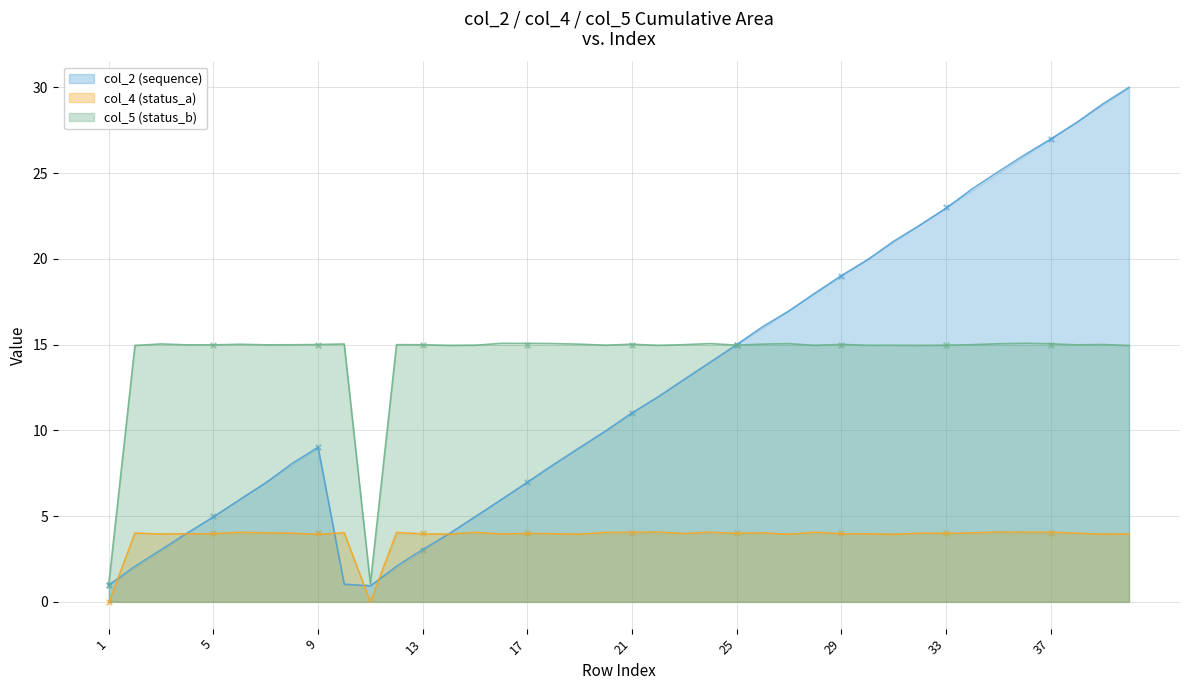

At which category is the sum across all series the highest?

40